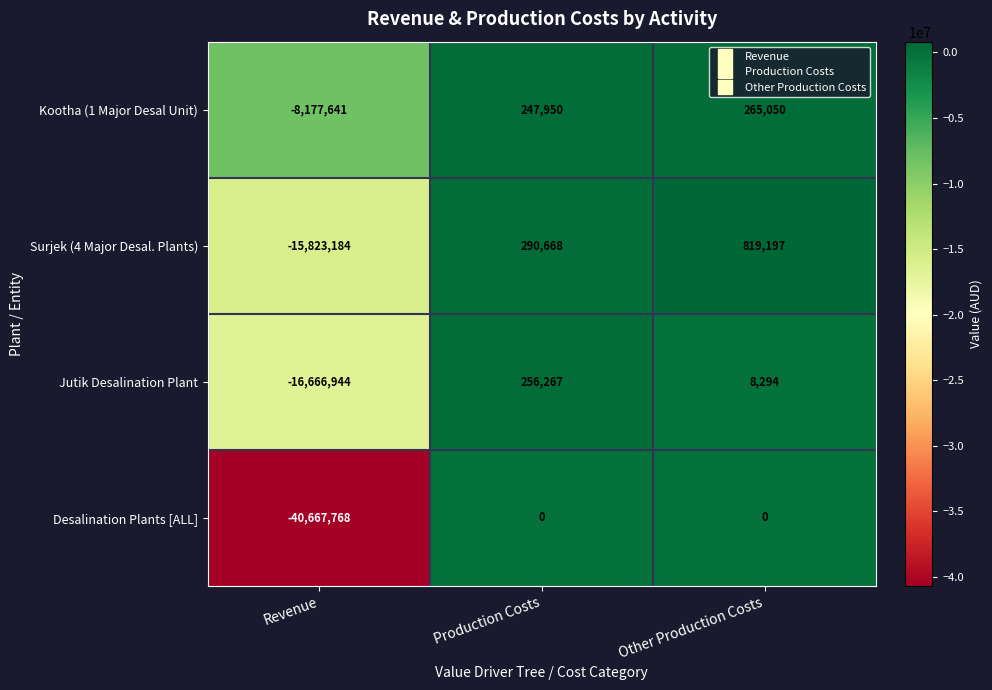

Reading left to right, what are all the values shown in this chart?

Kootha (1 Major Desal Unit): -8177641	247950	265050
Surjek (4 Major Desal. Plants): -15823184	290668	819197
Jutik Desalination Plant: -16666944	256267	8294
Desalination Plants [ALL]: -40667768	0	0